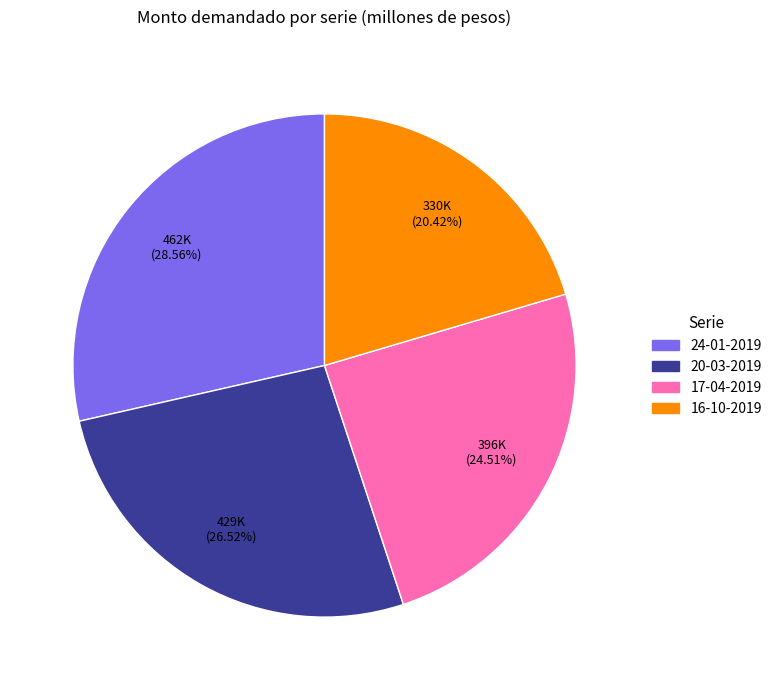

Is there any slice that represents more than half of the pie?

No